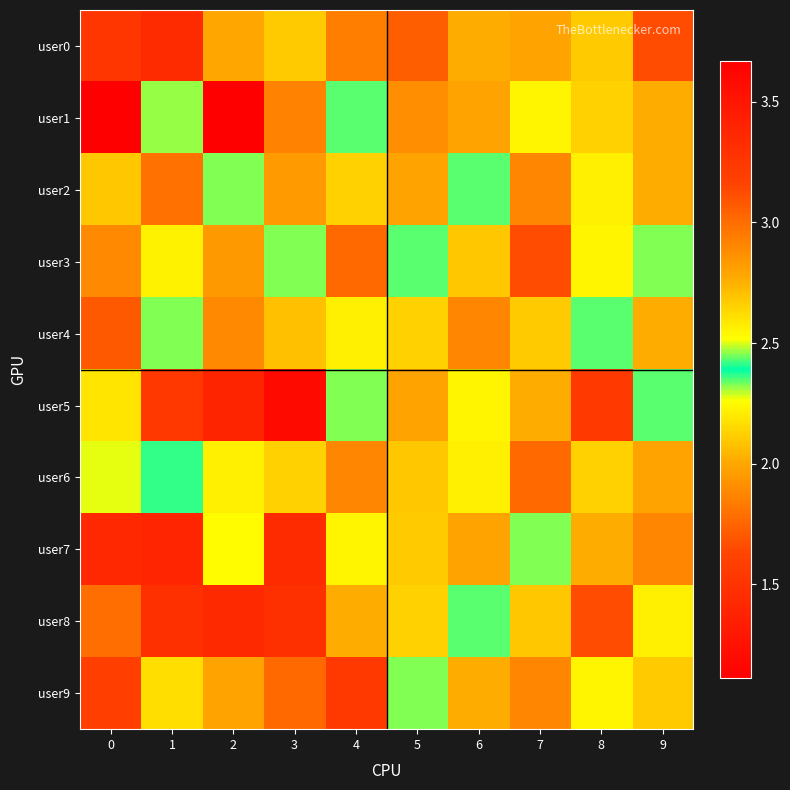

What is the spread (max minus min) of values at 8?

1.0